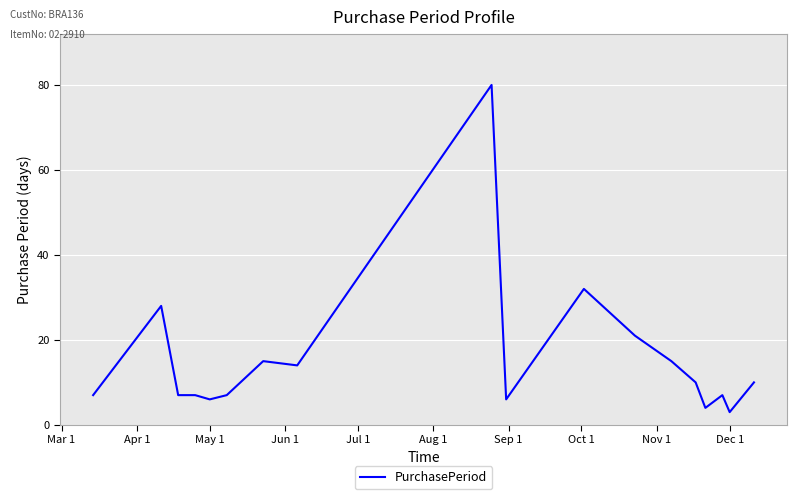

What is the smallest value displayed?

3